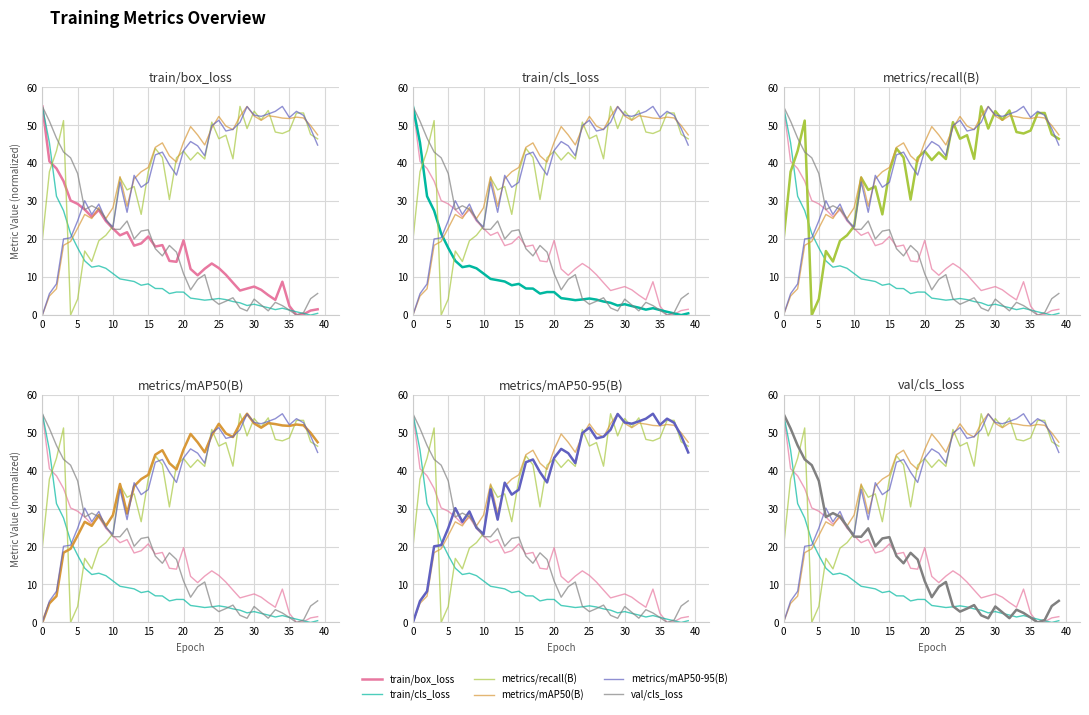

Which series has the largest total across all categories?

metrics/mAP50(B)